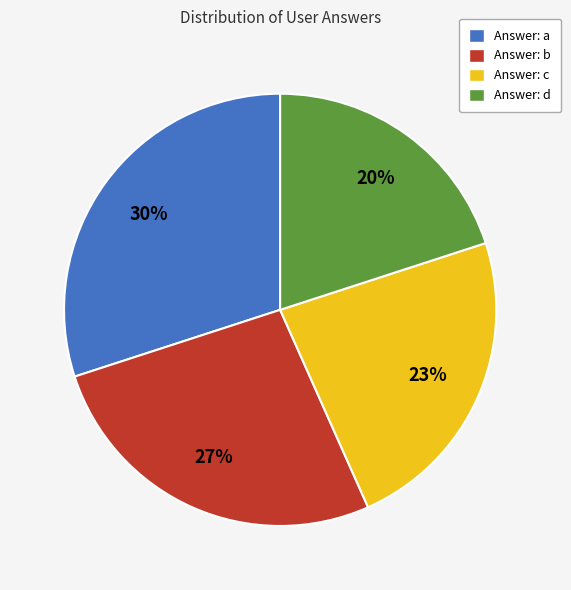

To the nearest percent, what portion does Answer: a represent?

30%